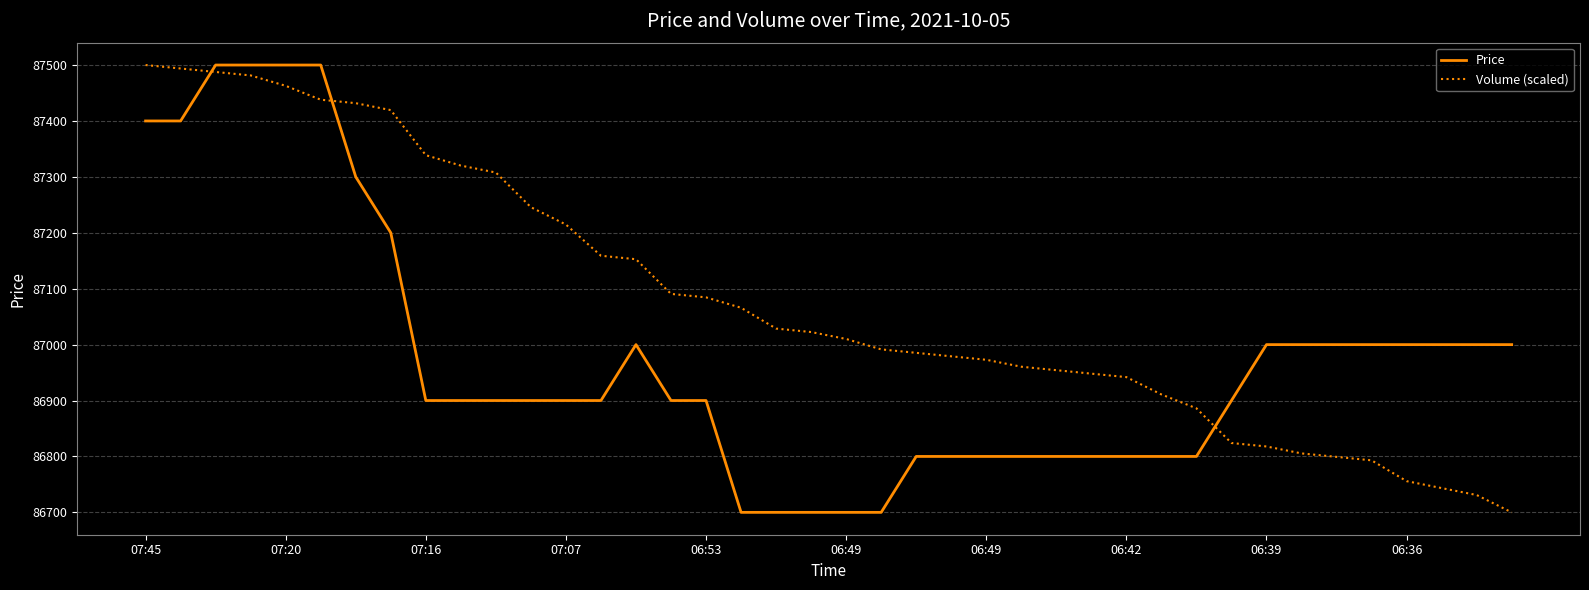

List the series in order of their overall mean, lowest first.

Price, Volume (scaled)